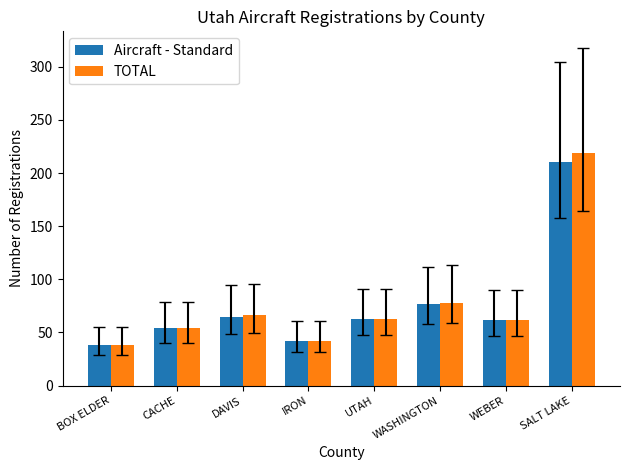

At how many categories does at least one series exceed 167?

1